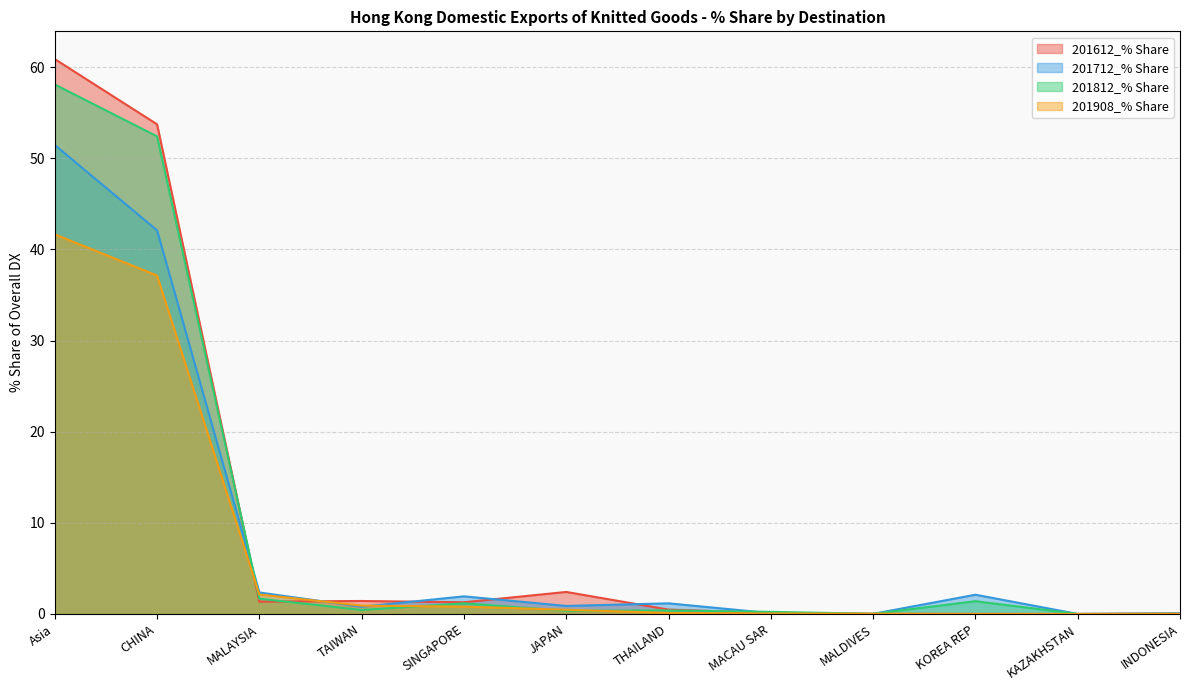

True or false: 201712_% Share has a value of 3.6 at MALAYSIA.

False